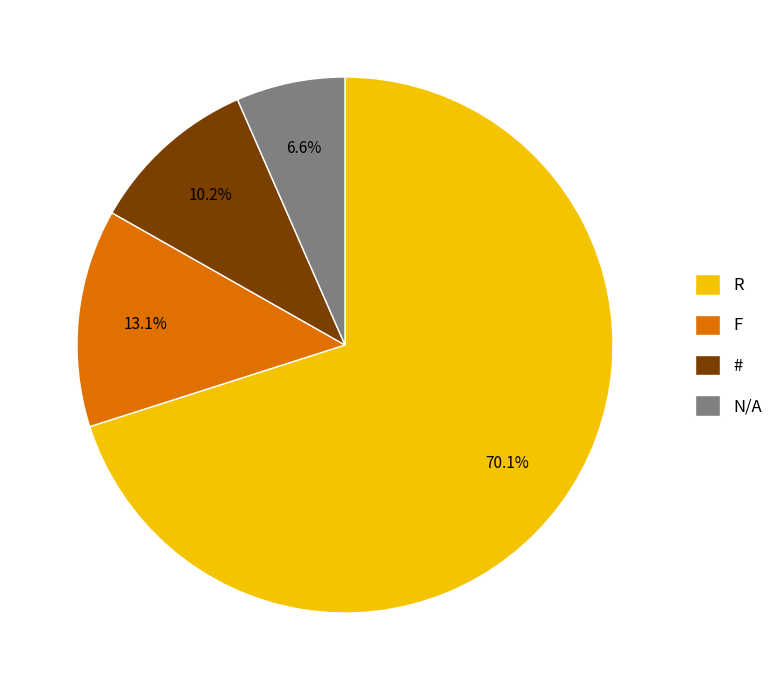

Rank the categories by value from highest to lowest.

R, F, #, N/A